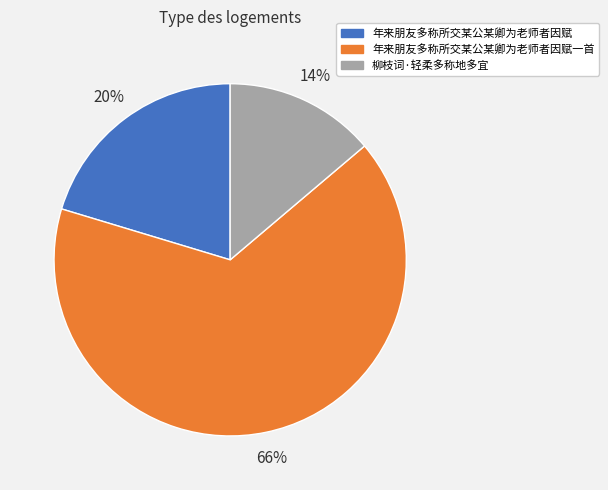

Is there a majority slice in this chart?

Yes